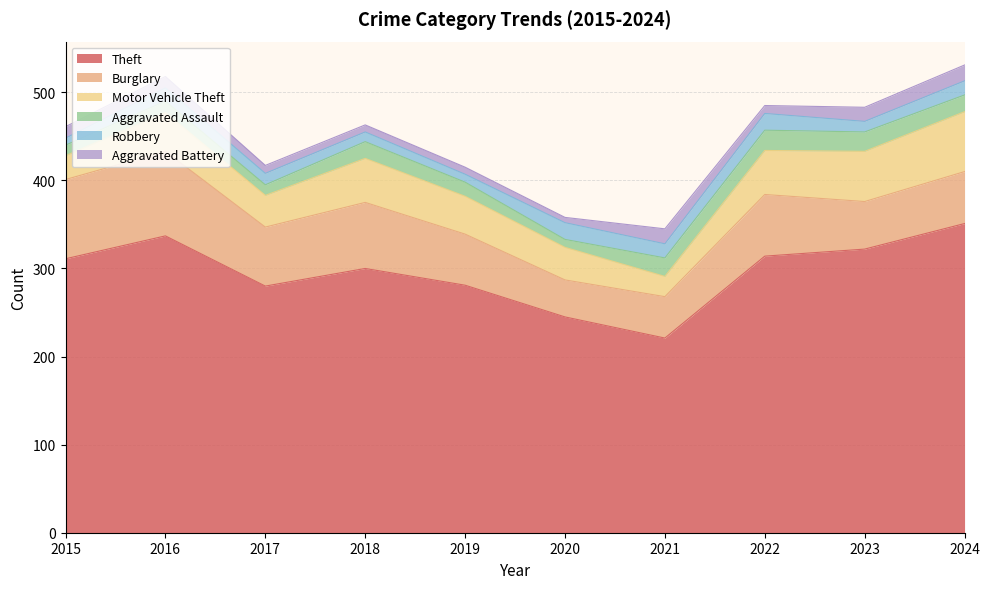

Read the Aggravated Battery value at 2017.

9